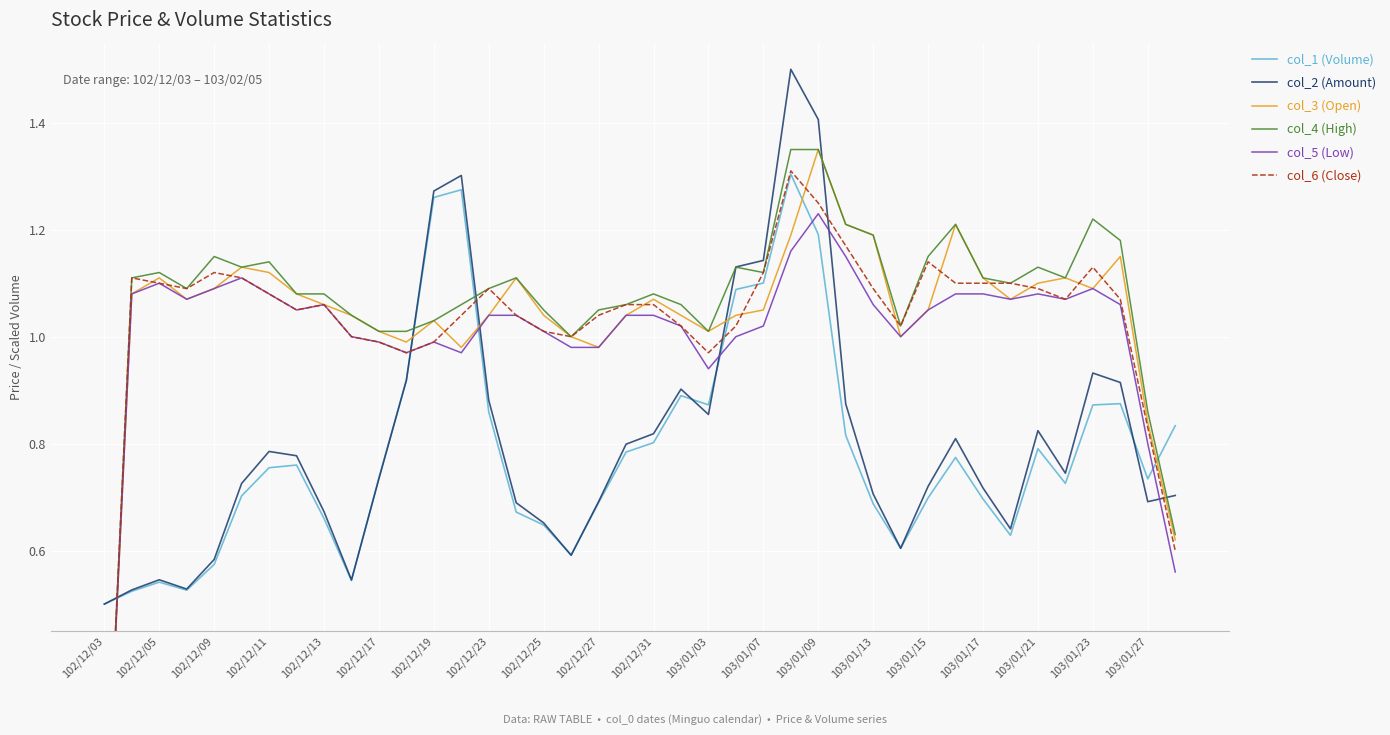

Which label corresponds to the smallest value in the chart?

102/12/03